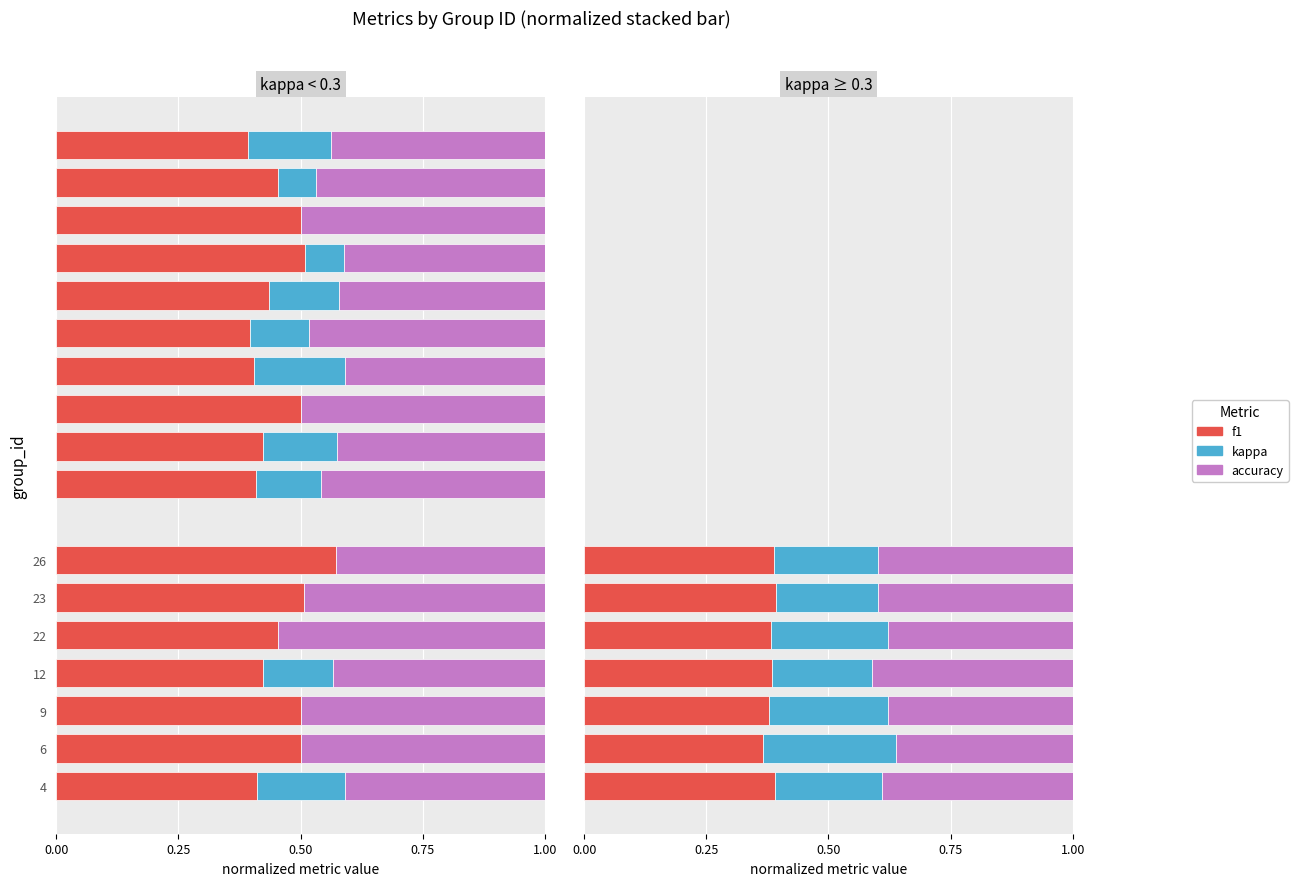

The value of accuracy at 23 is 0.4. True or false?

True